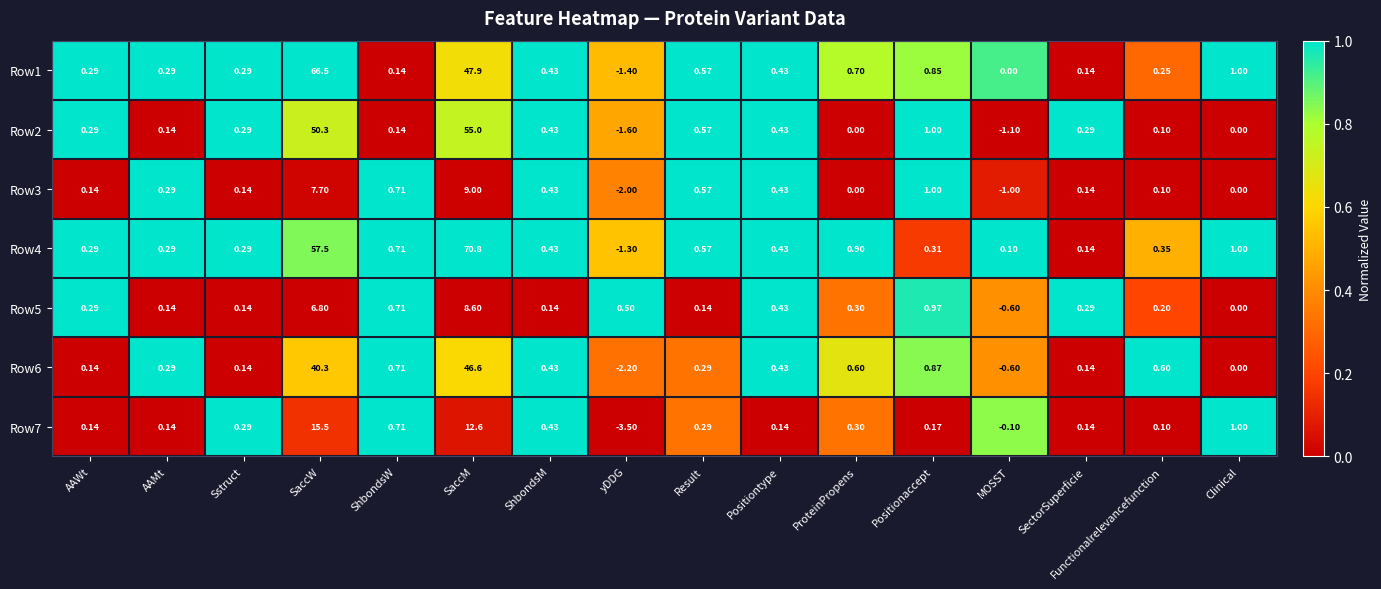

Count the number of data series in this chart.

7